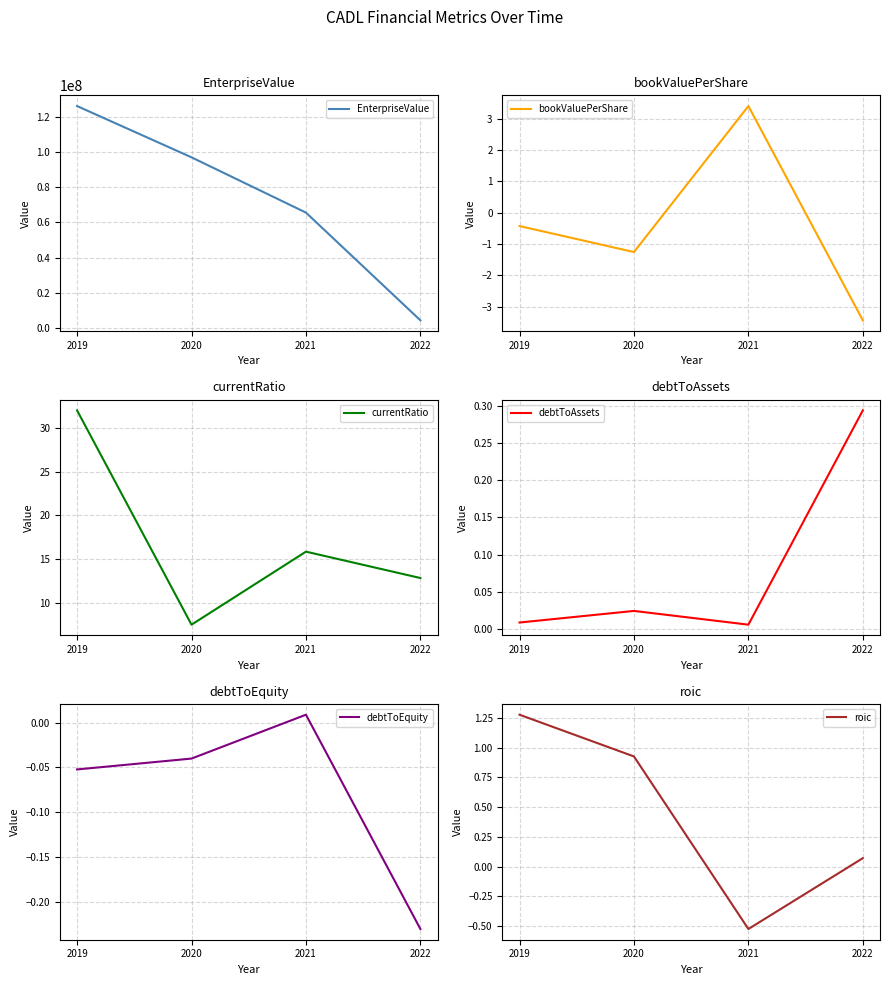

What is the difference between the highest and lowest values at 2022?

4336032.6